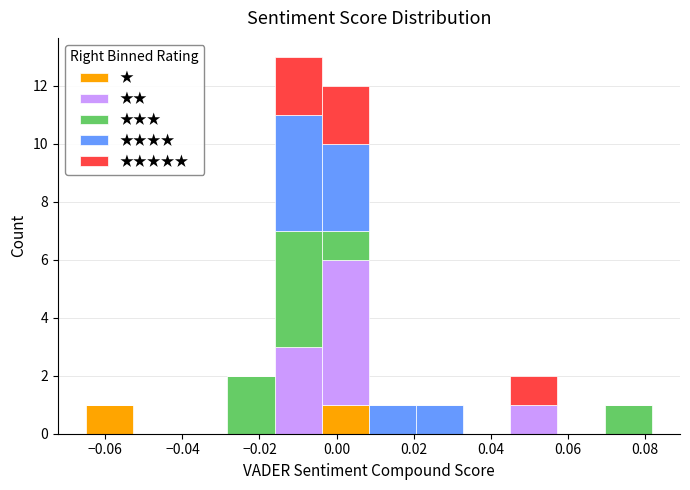

What is the total height of the stacked bar covering -0.016 to -0.004 on the x-axis? Neither the bar edges nor the heights are printed on the chart, so give them approximately, as read against the axes.

13